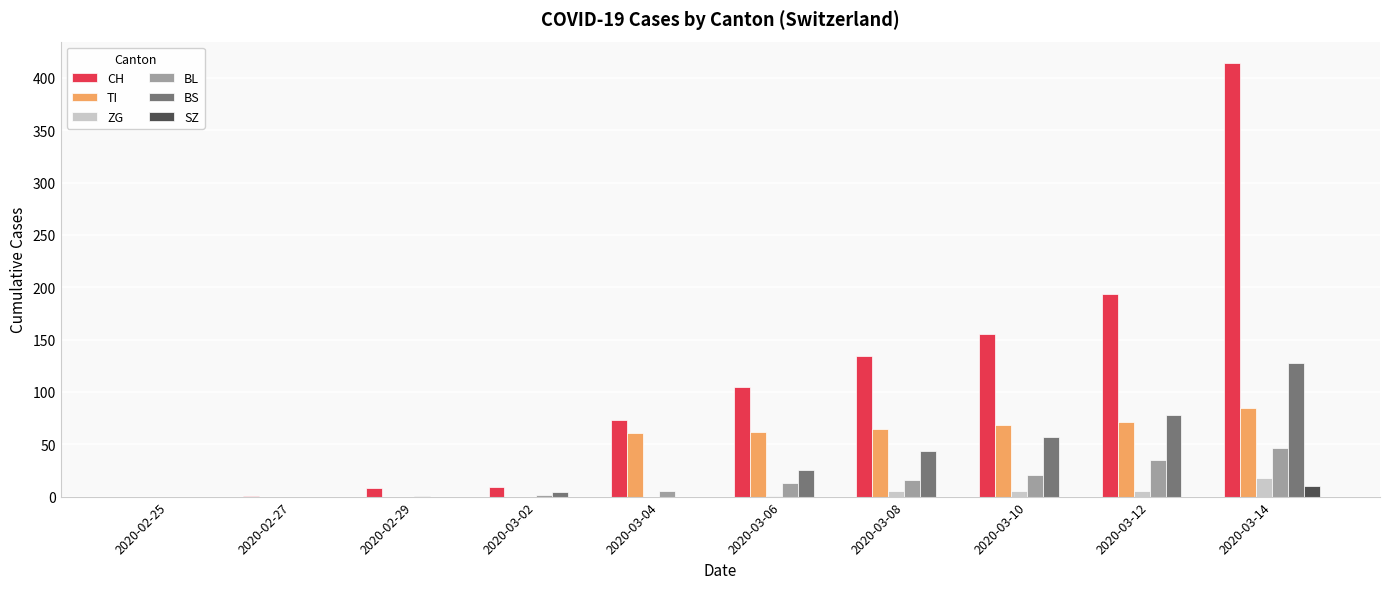

Between 2020-02-25 and 2020-03-08, which series saw the biggest shift?

CH